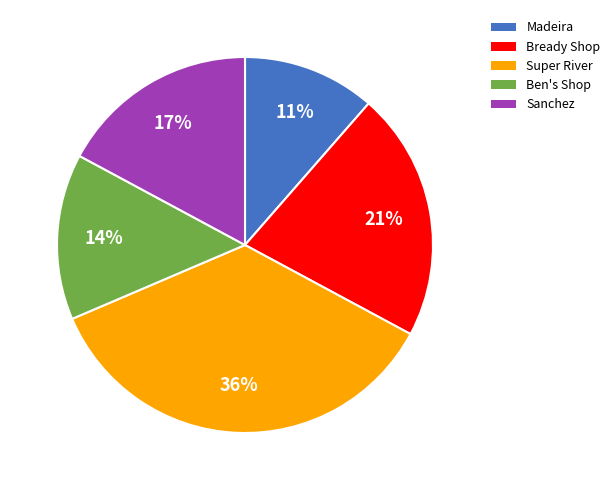

What percentage is the Sanchez slice, to the nearest percent?

17%